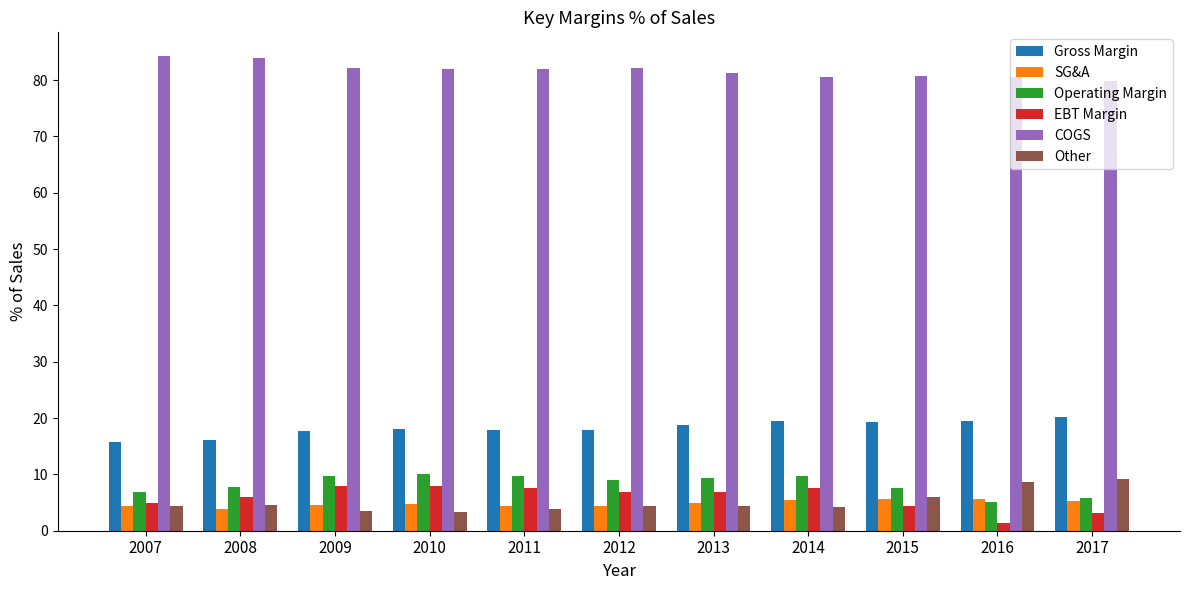

What is the difference between the highest and lowest values at 2013?

76.7